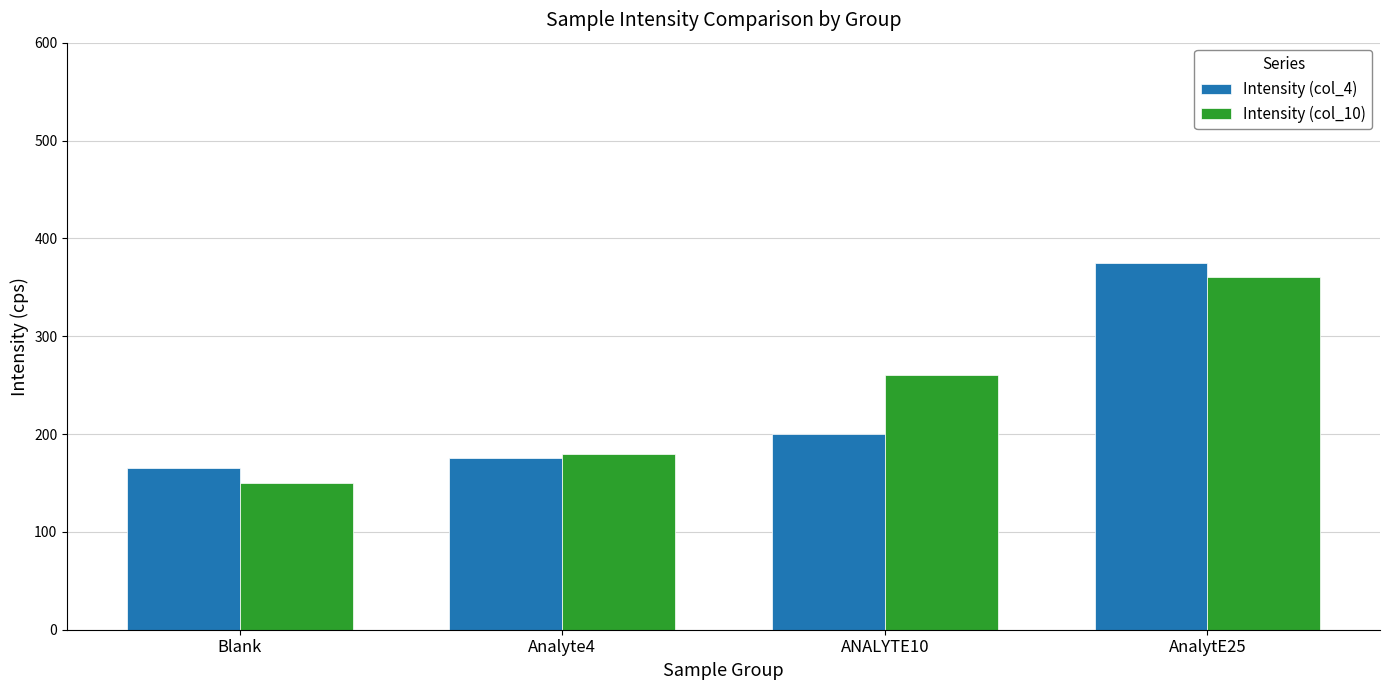

What is the difference between the Intensity (col_10) values at AnalytE25 and ANALYTE10?

100